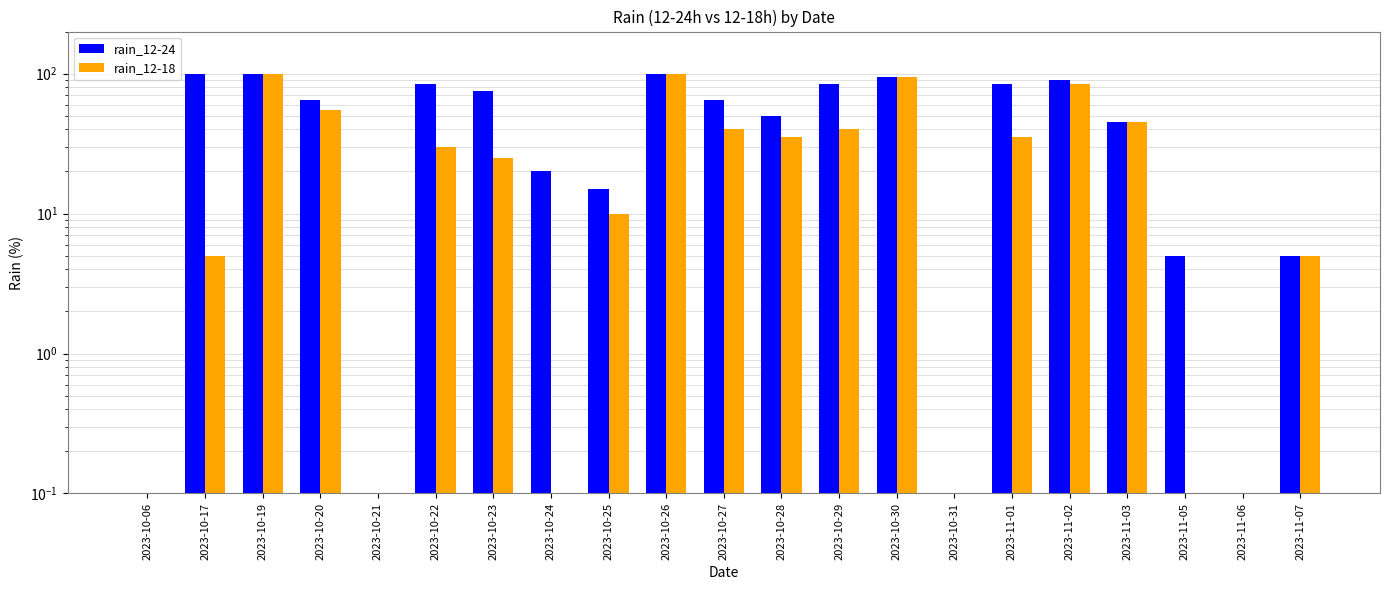

What is the maximum value for rain_12-18?

100